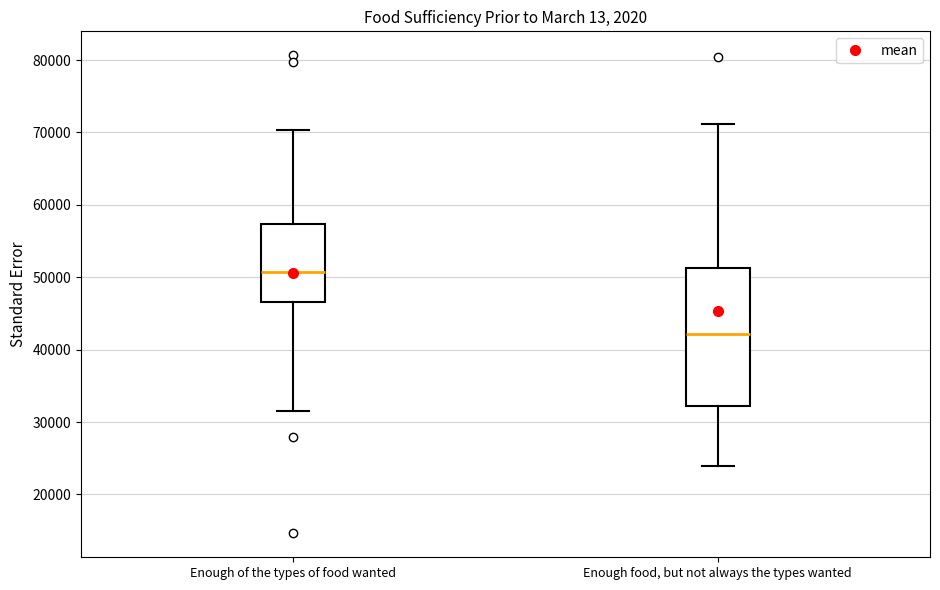

Where is the lower edge of the box for Enough food, but not always the types wanted on the y-axis? The values are not printed on the chart, so give them approximately, as read against the axis.

32000